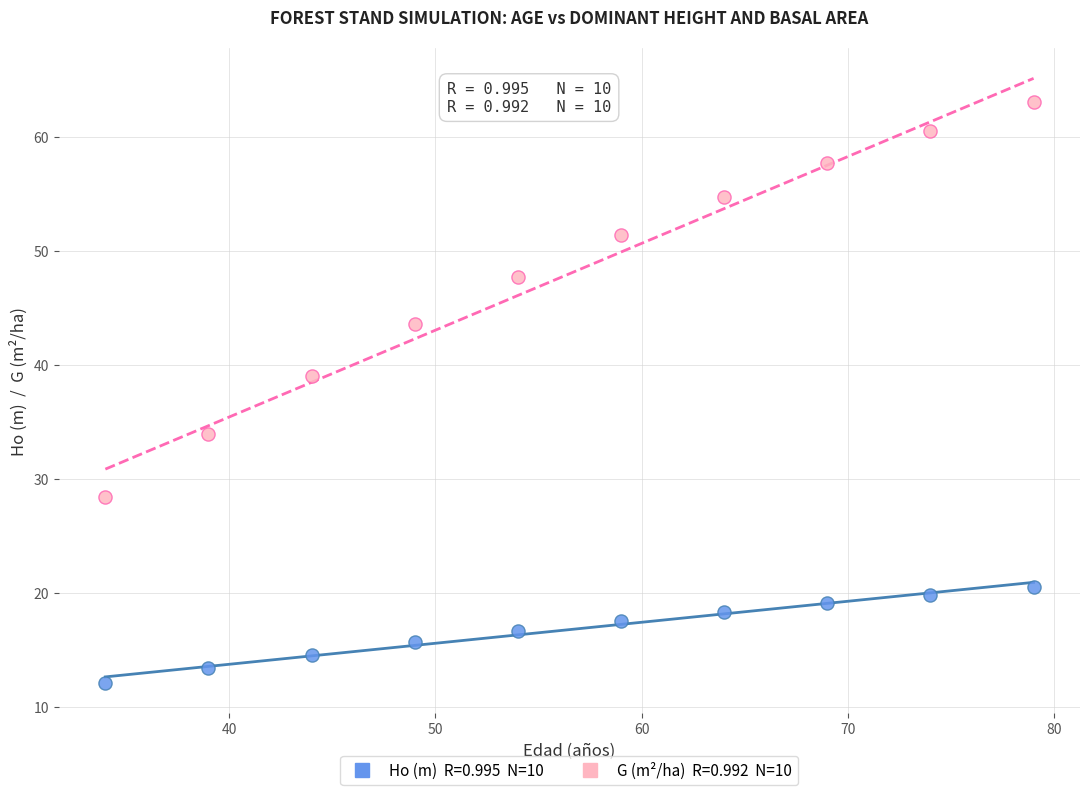

Across all series, what Y value is closest to 37?

39.0